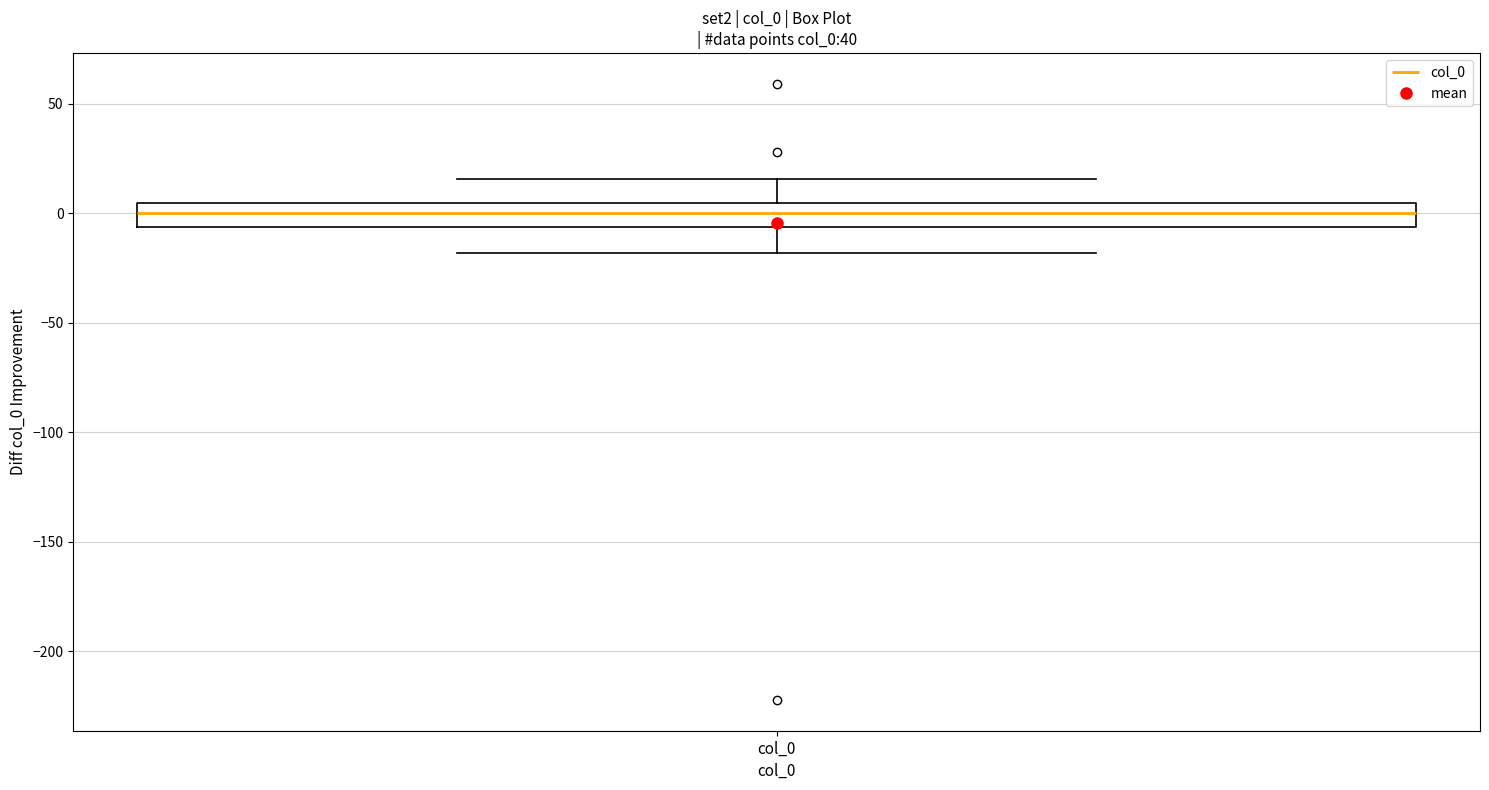

Transcribe this box plot: give where the median line is, the range the box spans, and where the two whiskers end, as read against the y-axis. The values are not printed on the chart, so give them approximately, as read against the axis.

median 0, box -5 to 5, whiskers -20 to 15